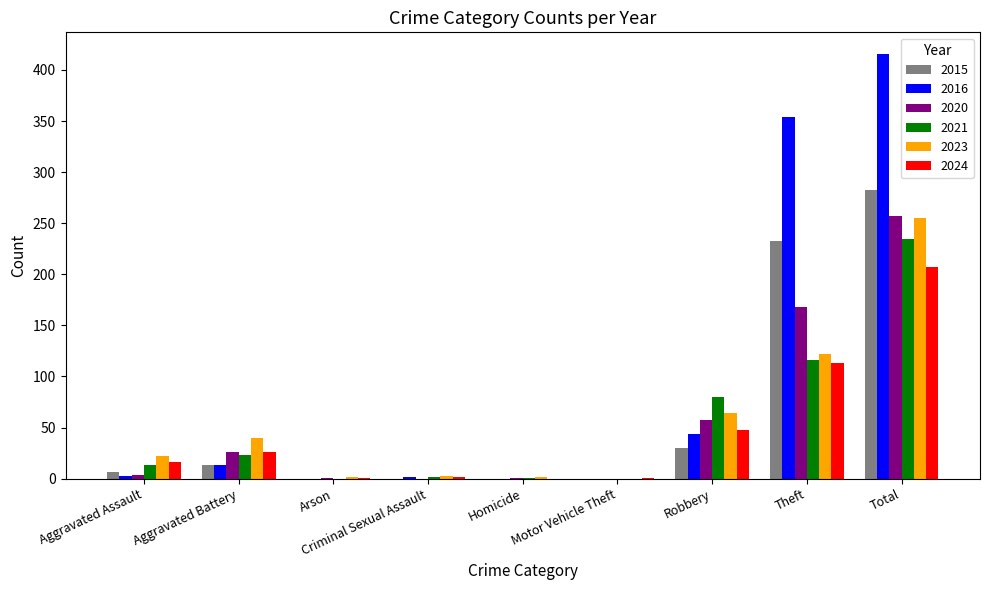

What is the sum of all 2023 values?

510